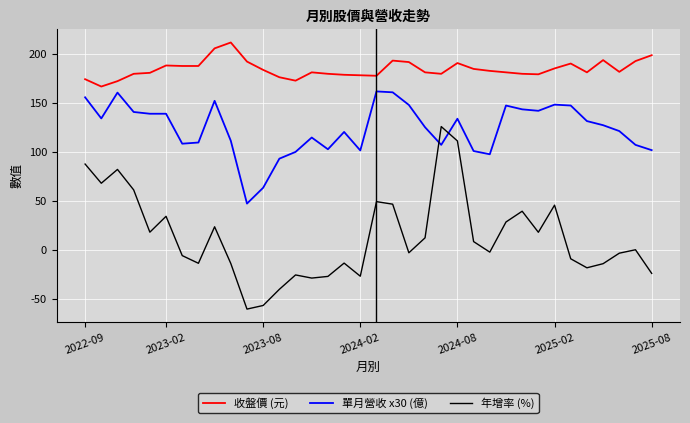

How many values in the 單月營收 x30 (億) series are below 127?

18